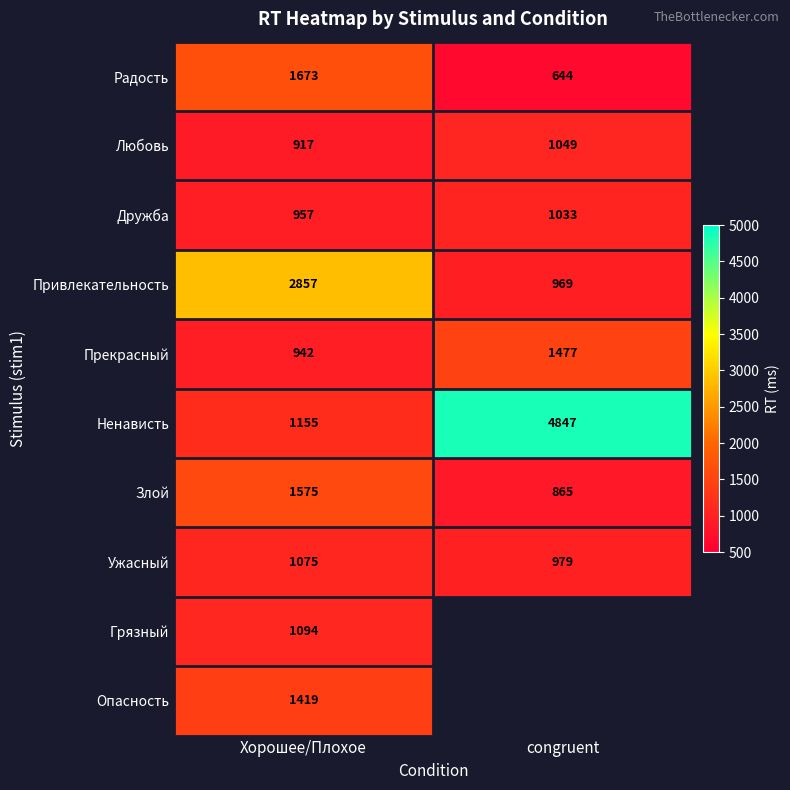

Which category has the highest value in the Злой series?

Хорошее/Плохое